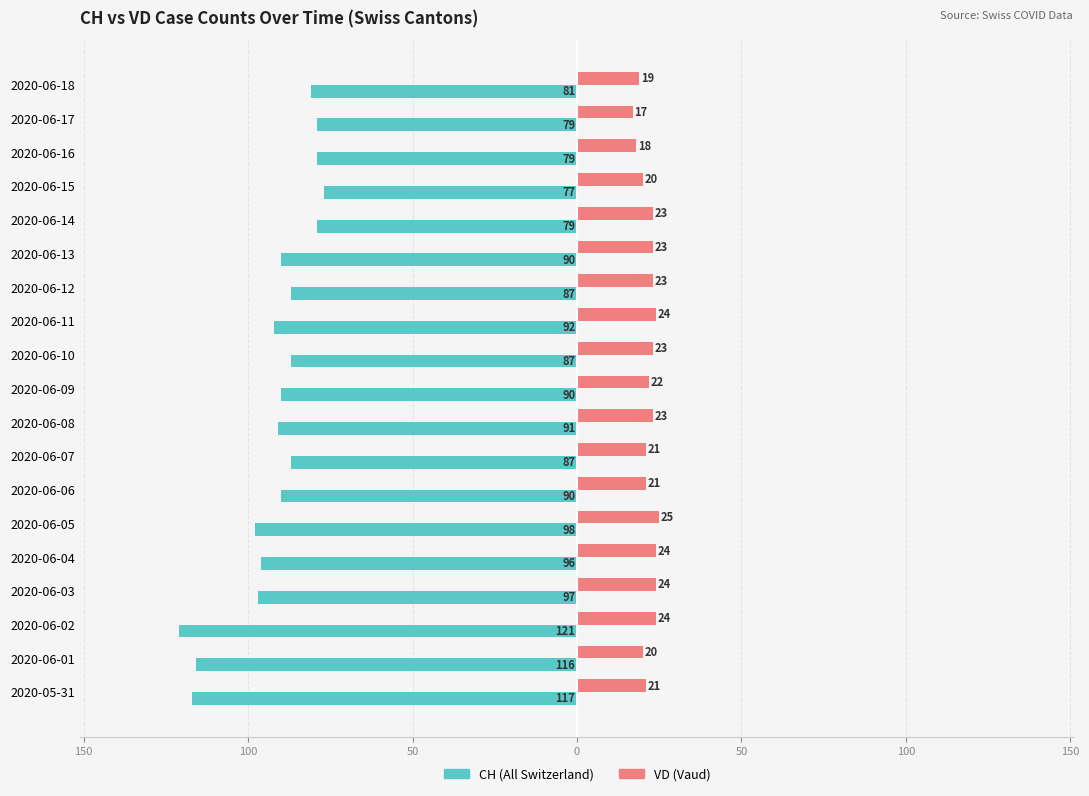

How many bars are there in each group?

2